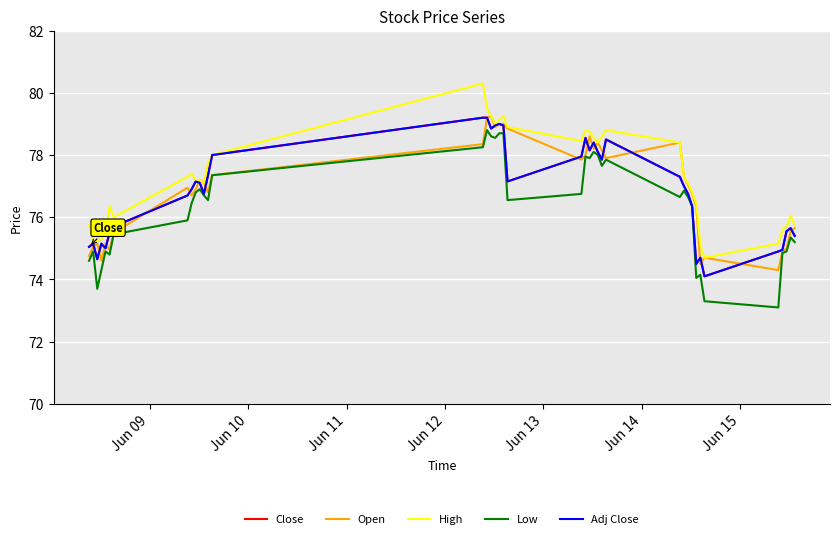

True or false: Close has more than 1 interior local peaks.

True